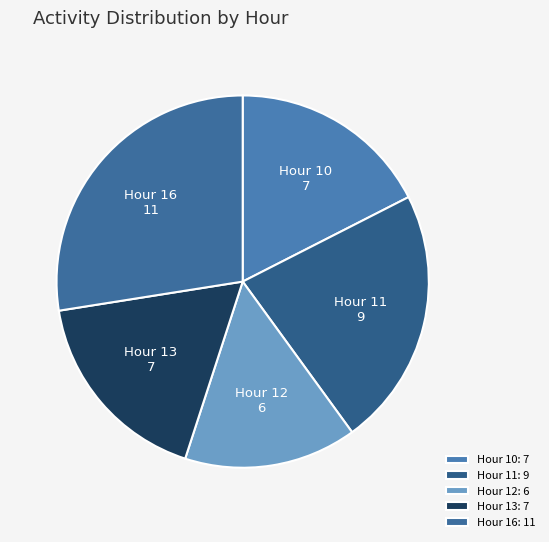

Is Hour 10 the majority of the pie?

No